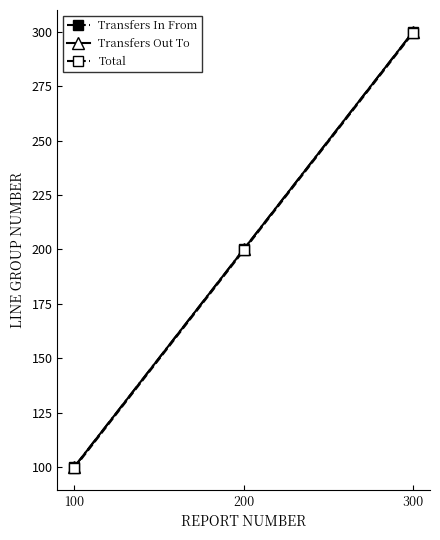

Is the value of Transfers In From at 300 greater than the value of Total at 300?

Yes